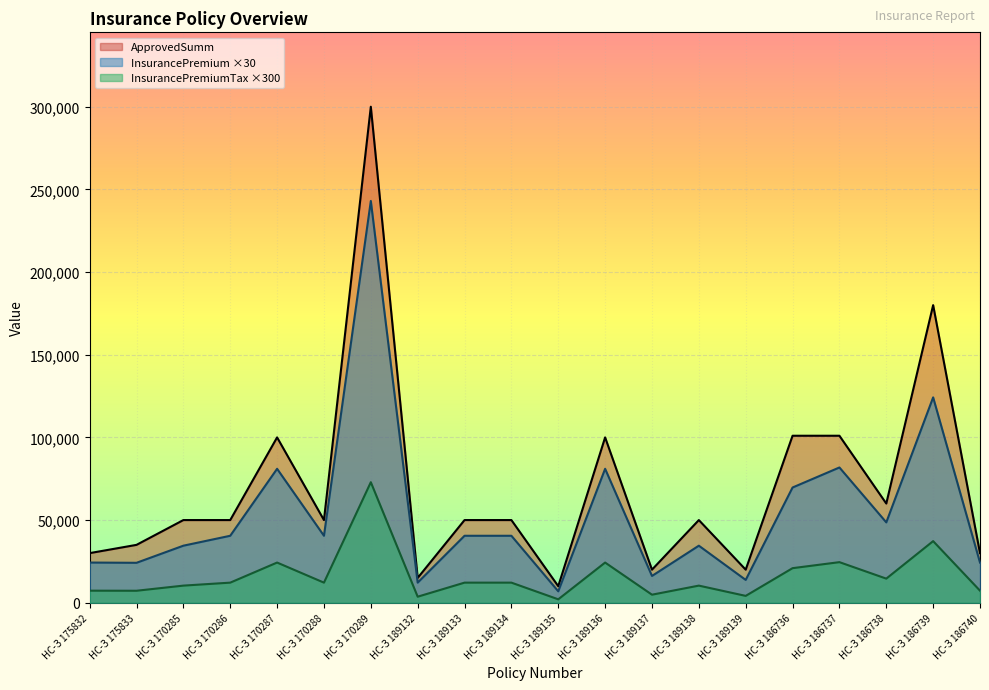

Where is the first local maximum for InsurancePremium?

НС-З 170287